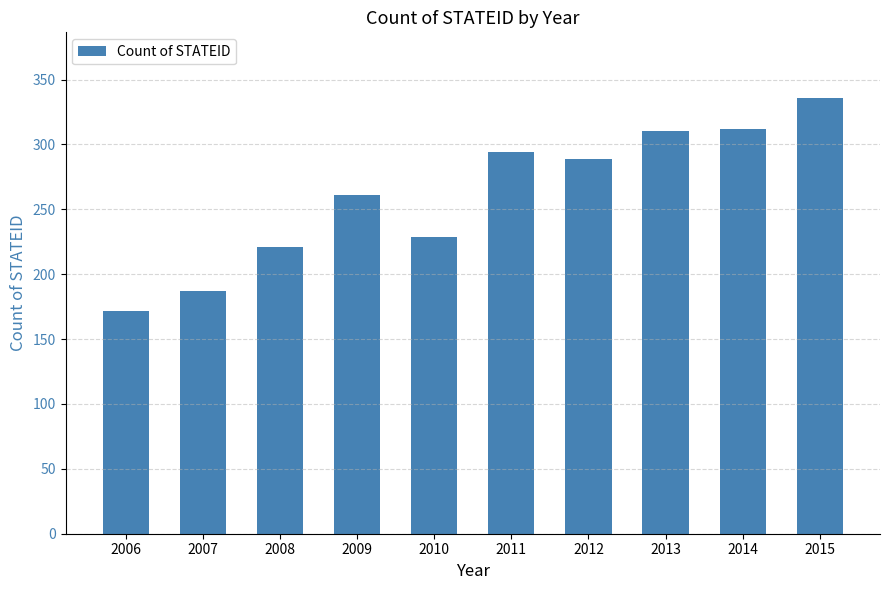

True or false: the data shows 470 at 2012.

False